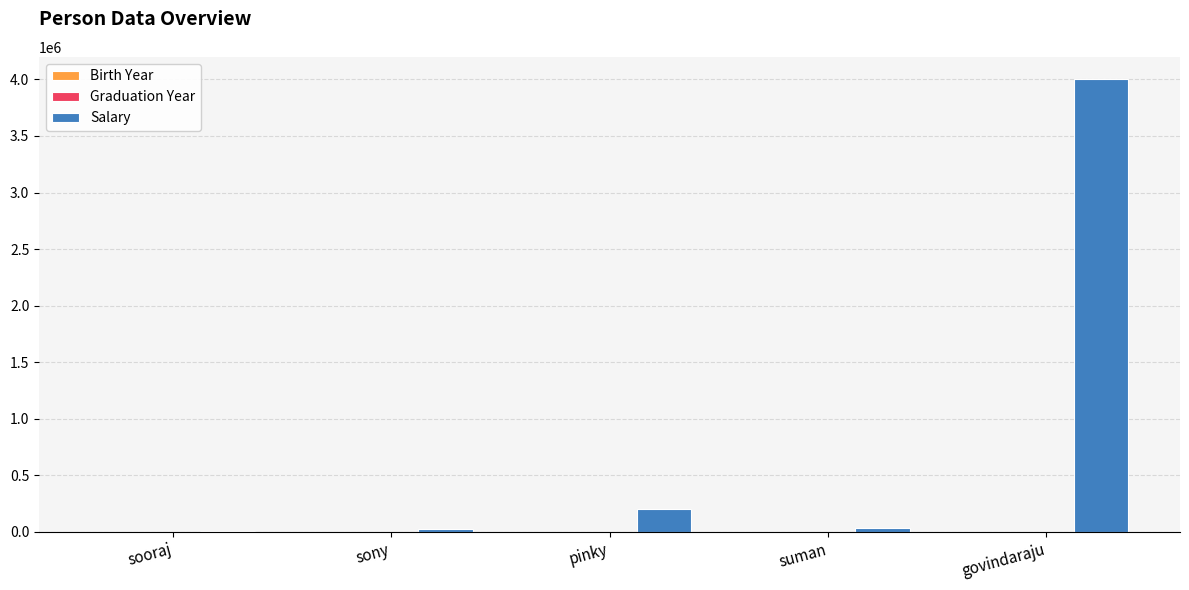

Which series changed the most between sony and pinky?

Salary